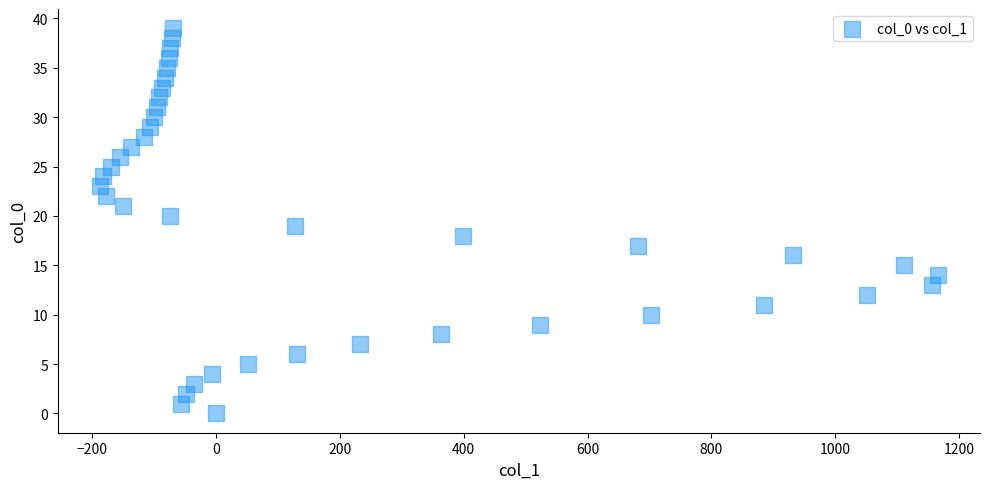

What is the range of Y values (max minus min)?

39